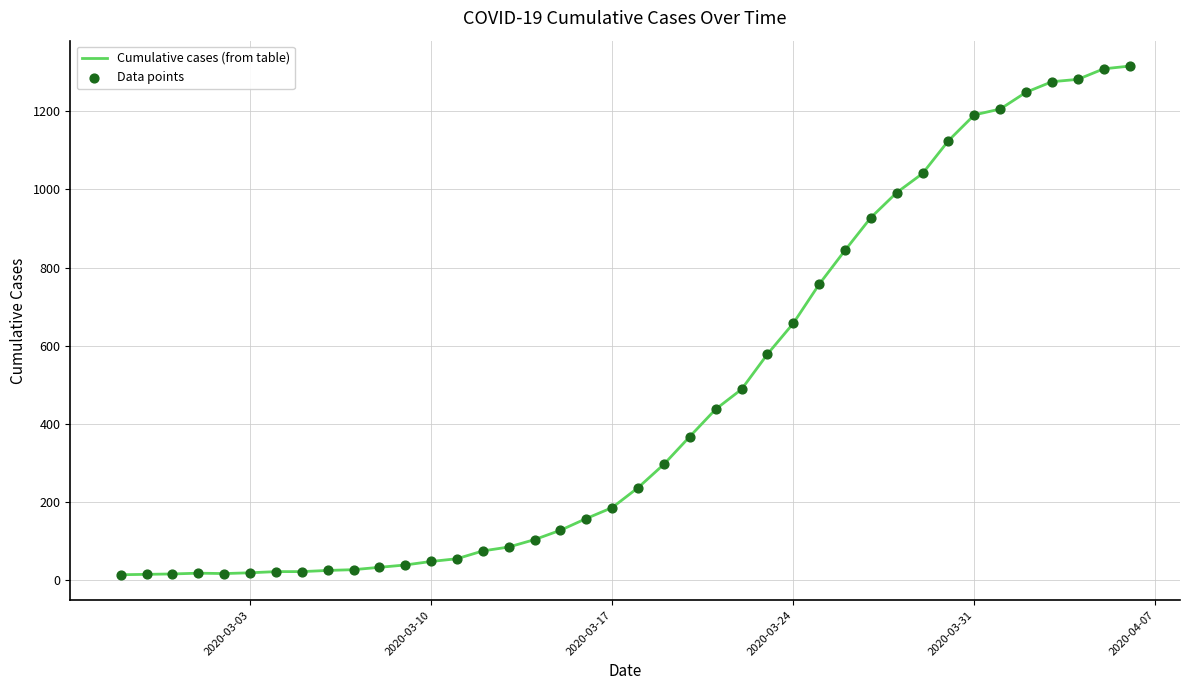

What is the maximum value shown in the chart?

1316